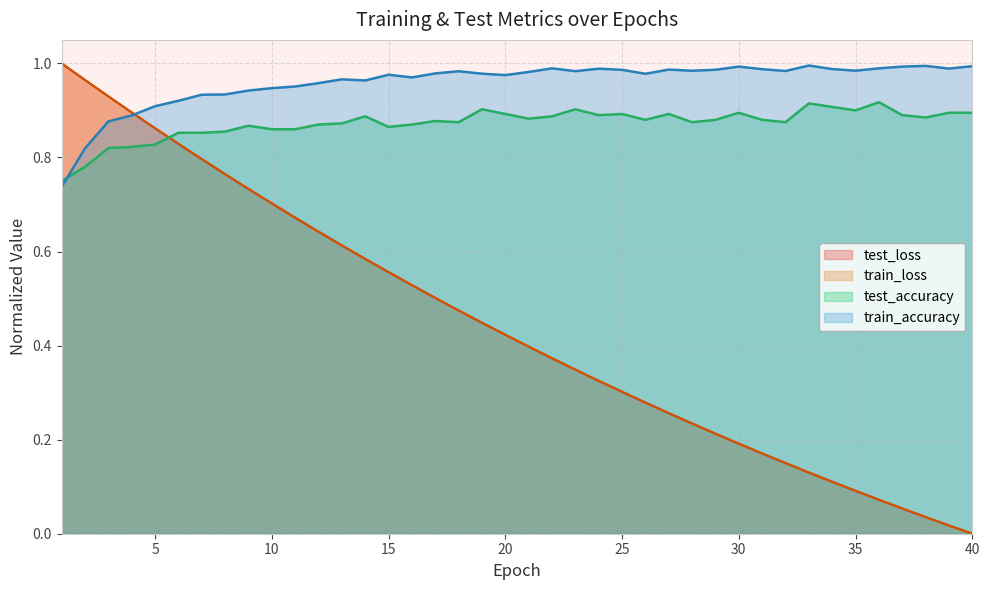

Read the test_accuracy value at 7.

0.9